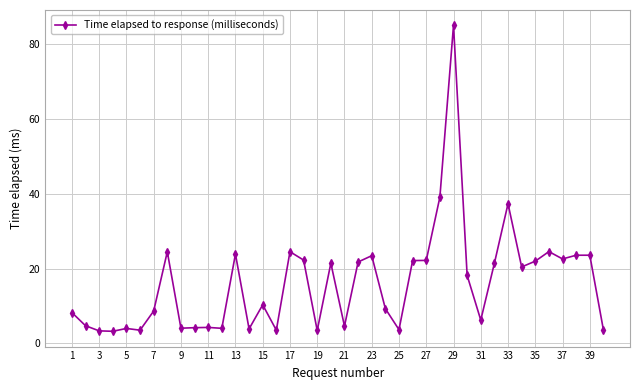

What is the minimum value shown in the chart?

3.3